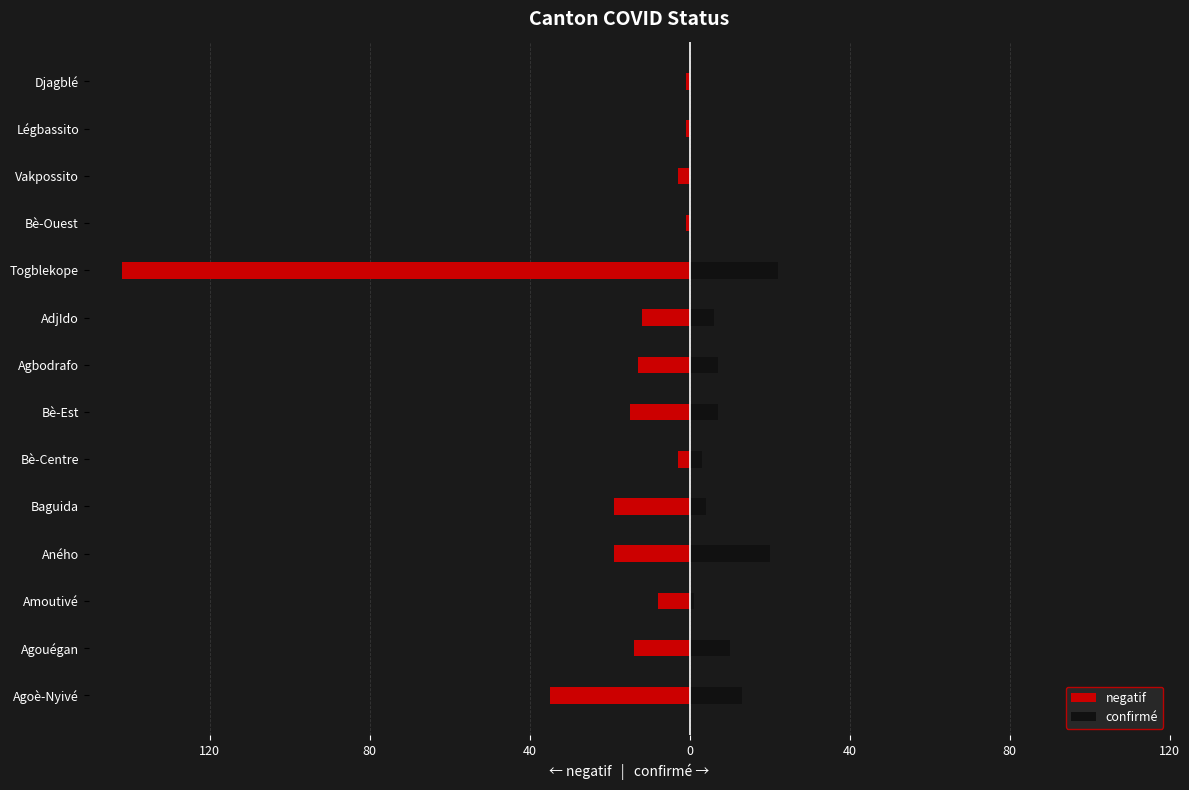

What is the sum of all confirmé values?

93